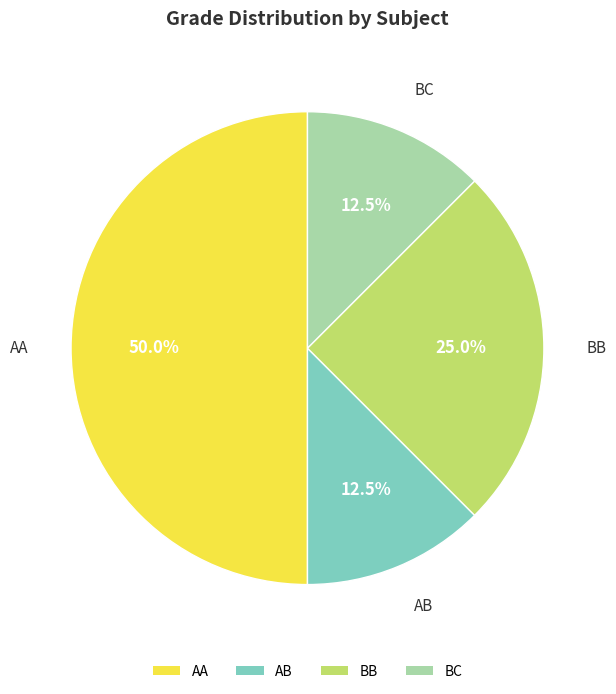

Is the sum of AB and BB greater than half?

No